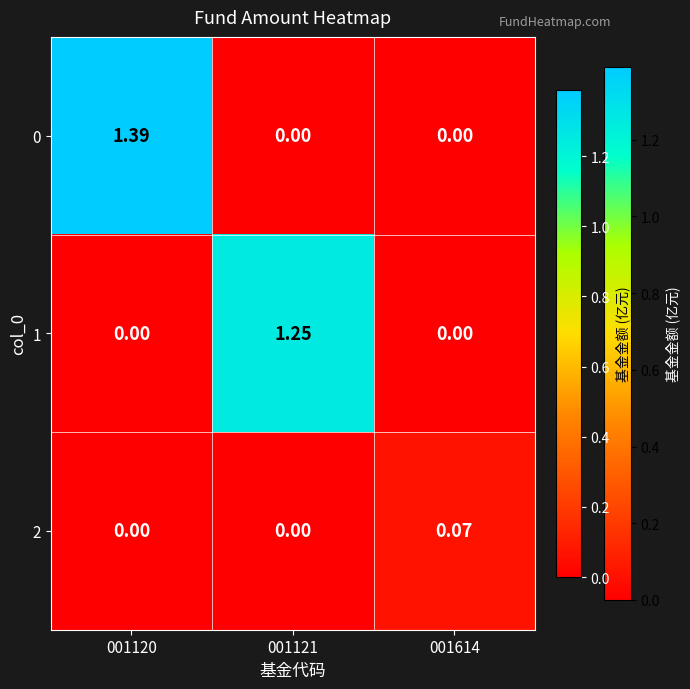

Which series has the widest spread of values?

0